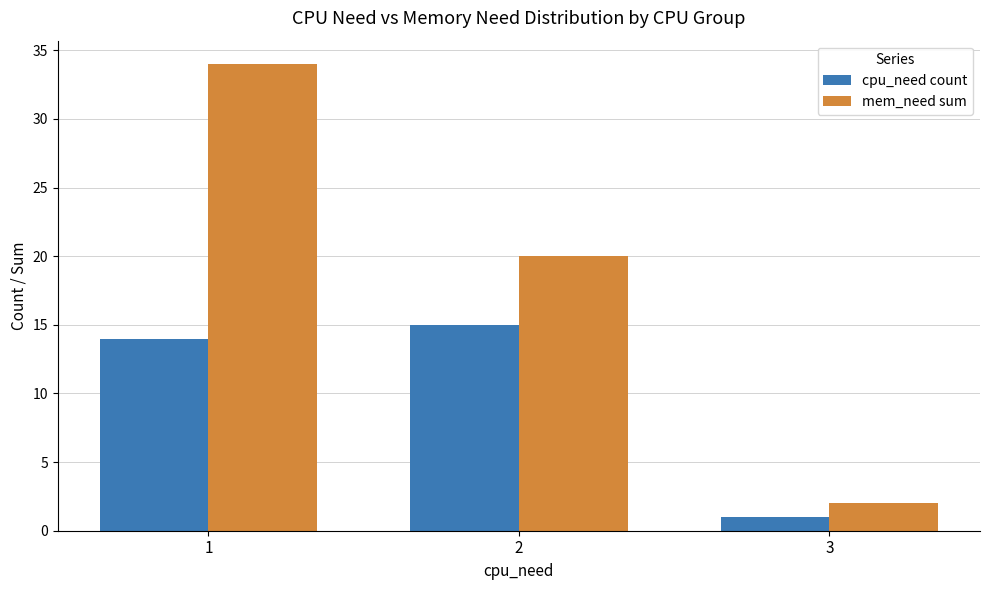

What is the average value of the mem_need sum series?

19